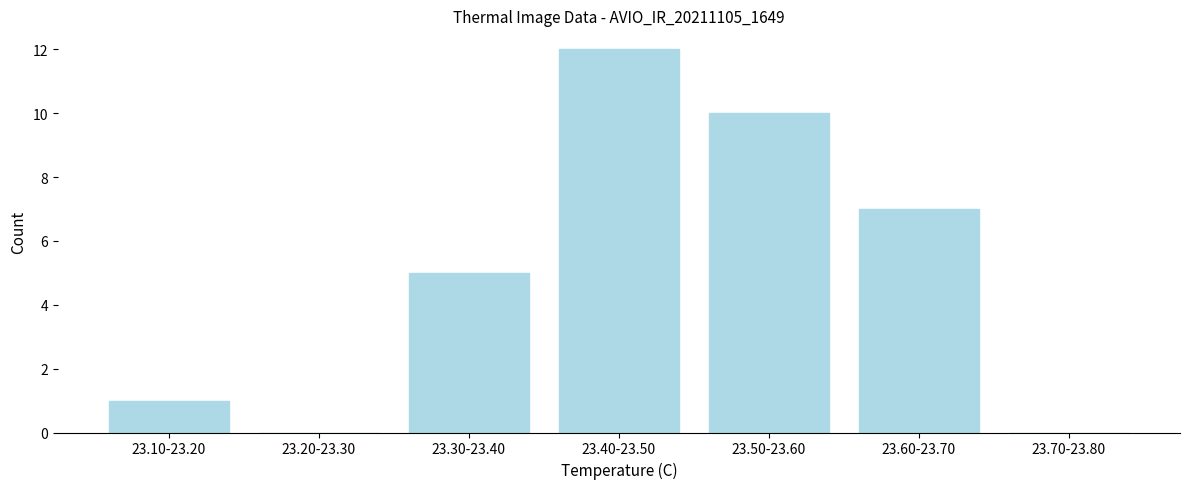

Reading right to left, extract all data points from this chart.

23.70-23.80=0	23.60-23.70=7	23.50-23.60=10	23.40-23.50=12	23.30-23.40=5	23.20-23.30=0	23.10-23.20=1